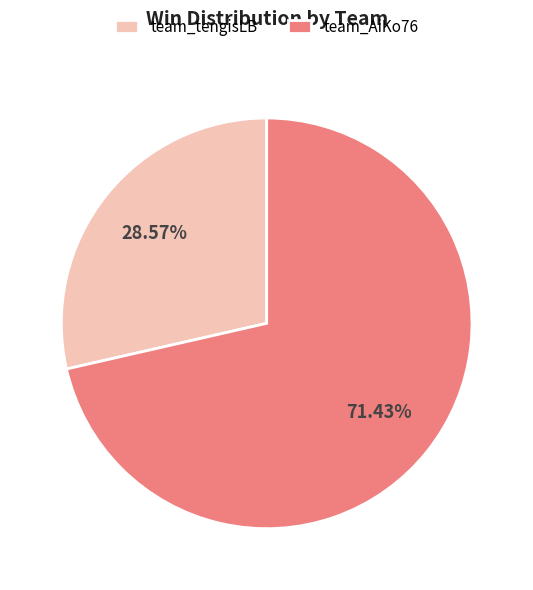

Which slice is the smallest?

team_tengisLB